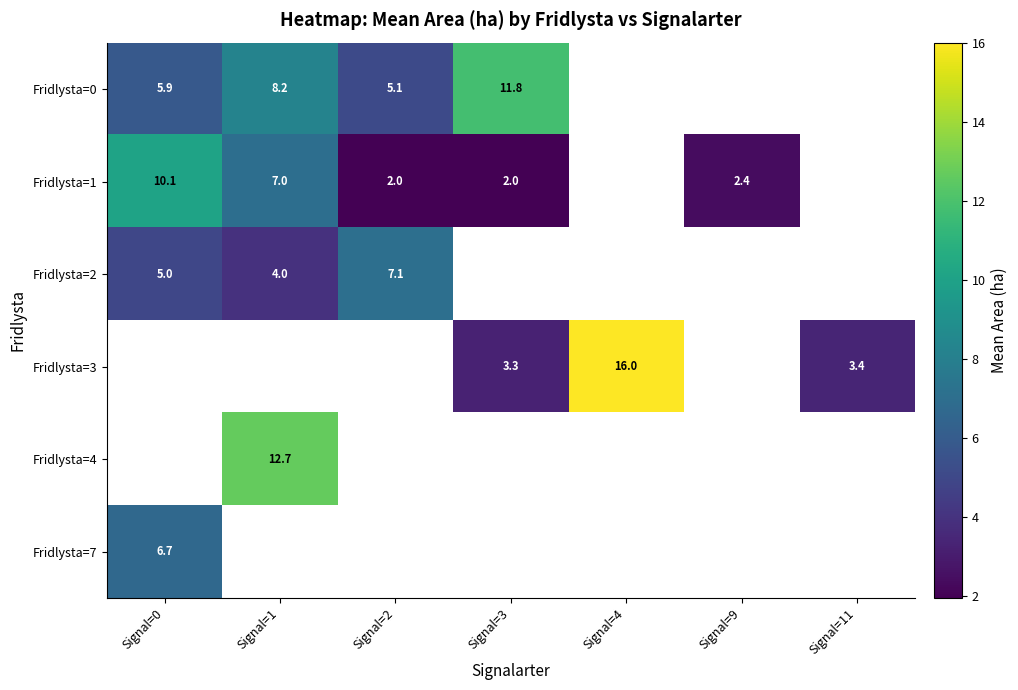

Is the value of Fridlysta=2 at Signal=1 greater than the value of Fridlysta=1 at Signal=3?

Yes